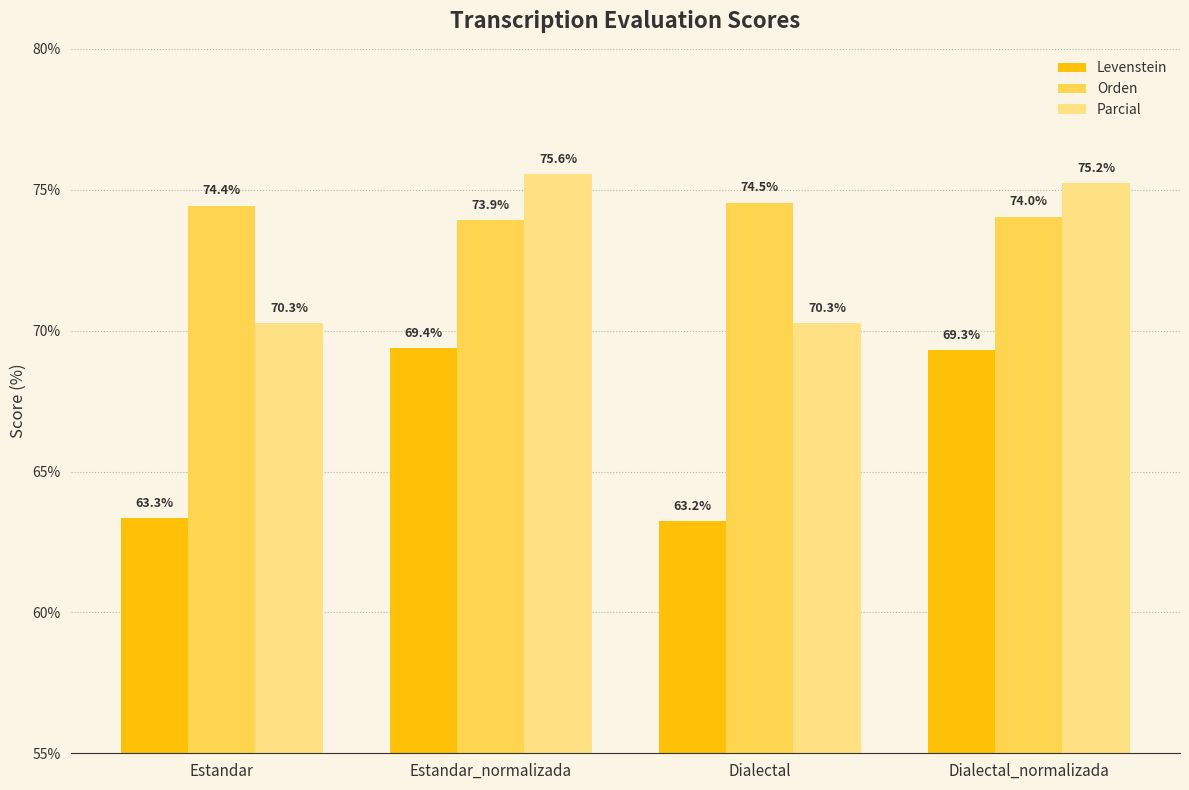

What is the difference between the highest and lowest values at Dialectal_normalizada?

5.9